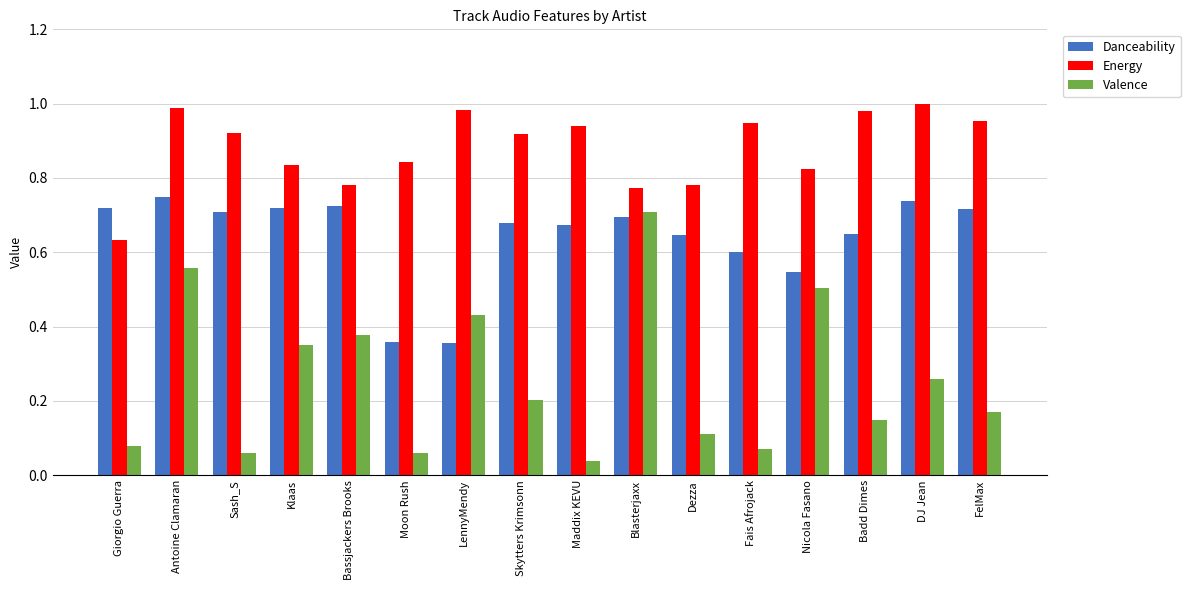

The value of Energy at Nicola Fasano is 1.3. True or false?

False